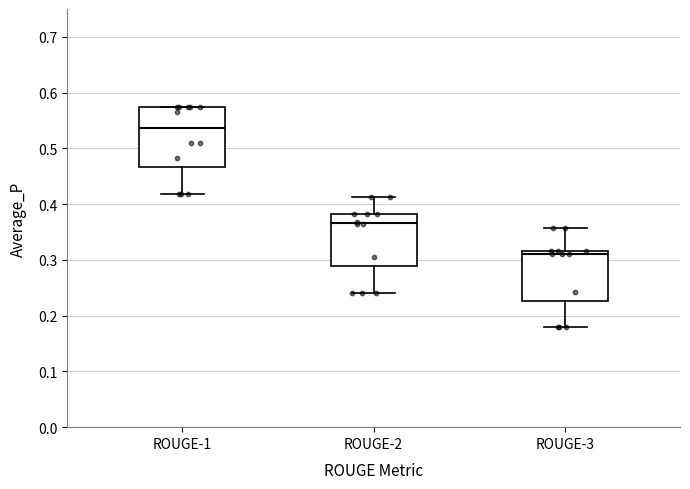

Where is the upper edge of the box for ROUGE-3 on the y-axis? The values are not printed on the chart, so give them approximately, as read against the axis.

0.32